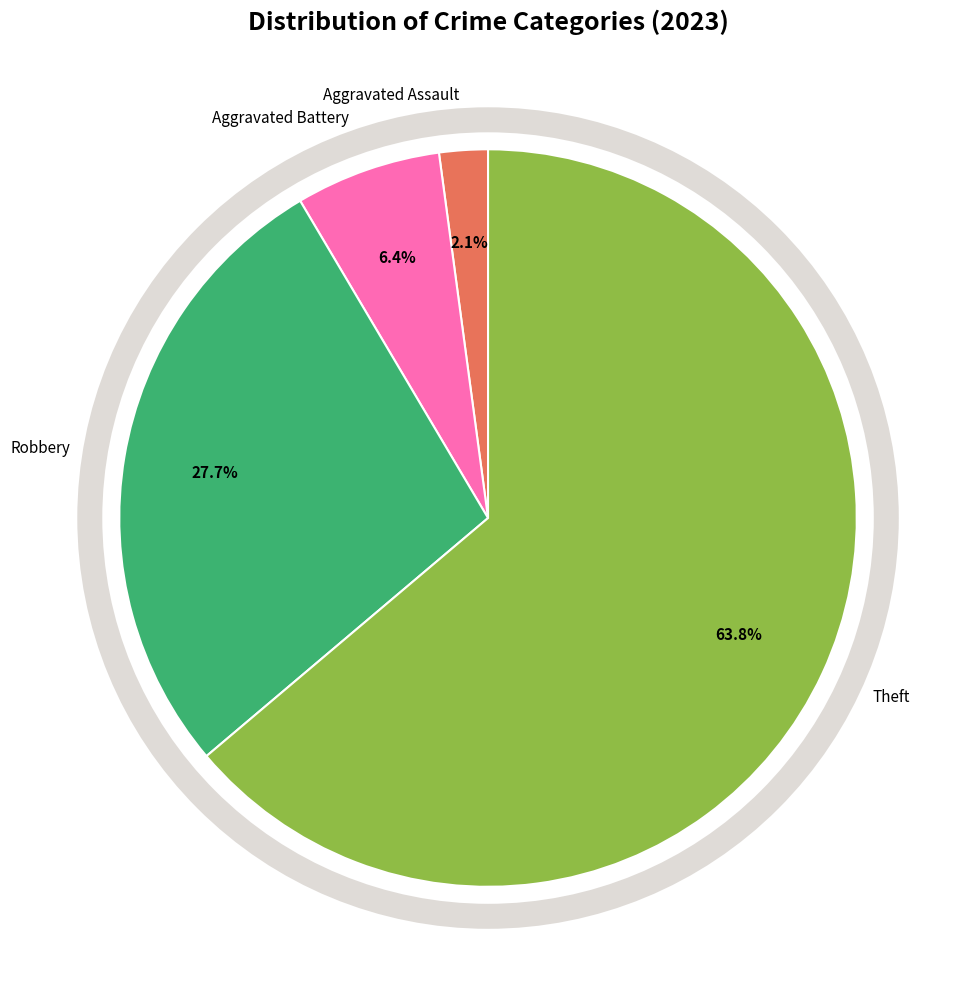

Count the number of slices in the pie.

4